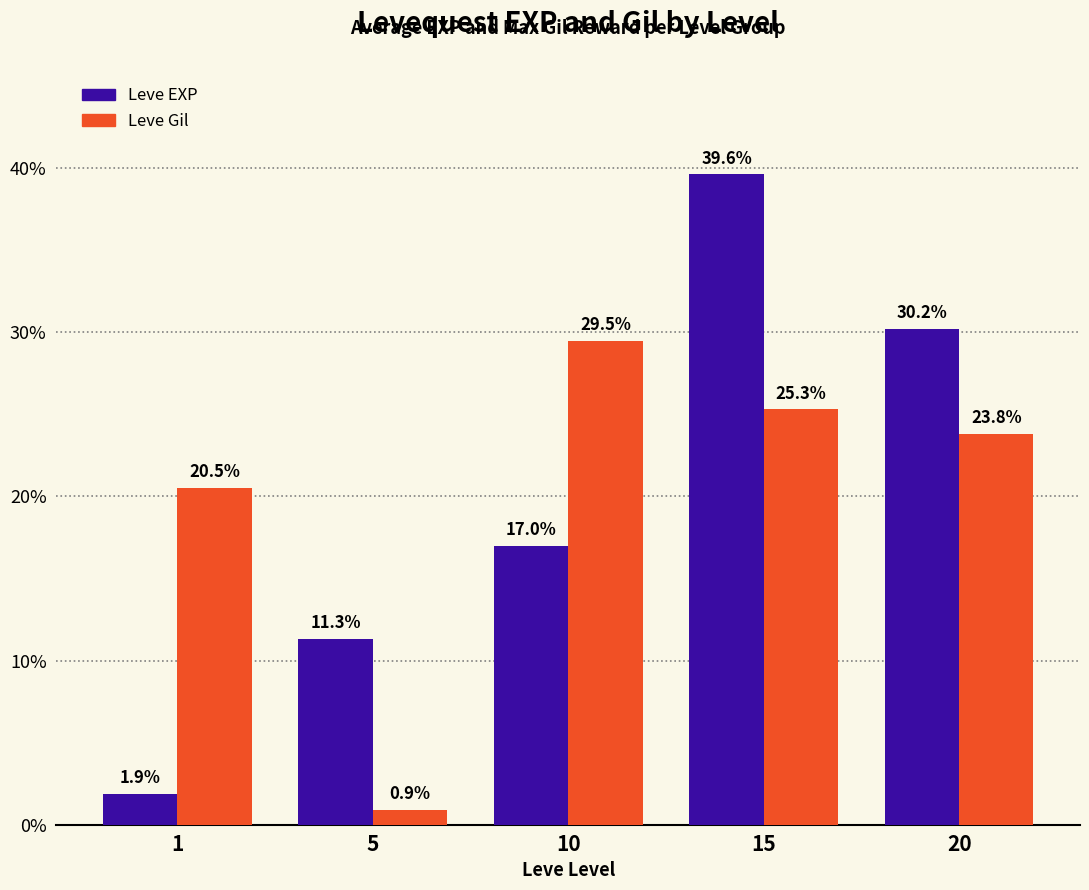

Are the bars horizontal?

No